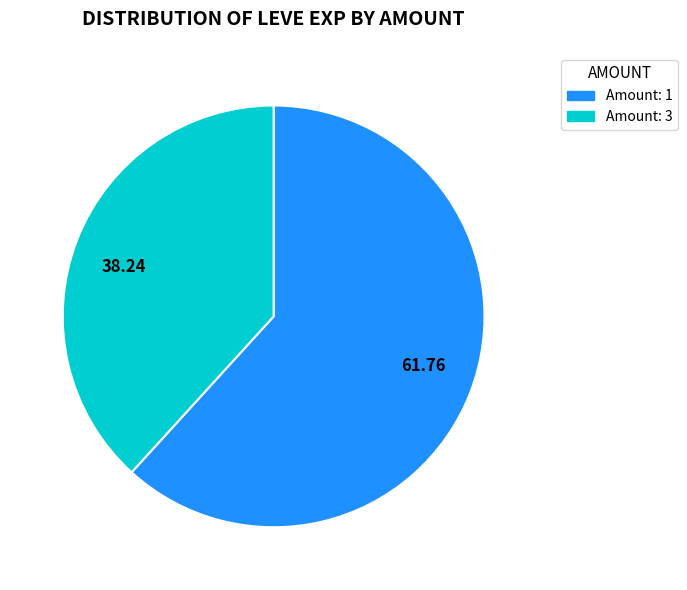

What is the largest slice in the pie chart?

61.76